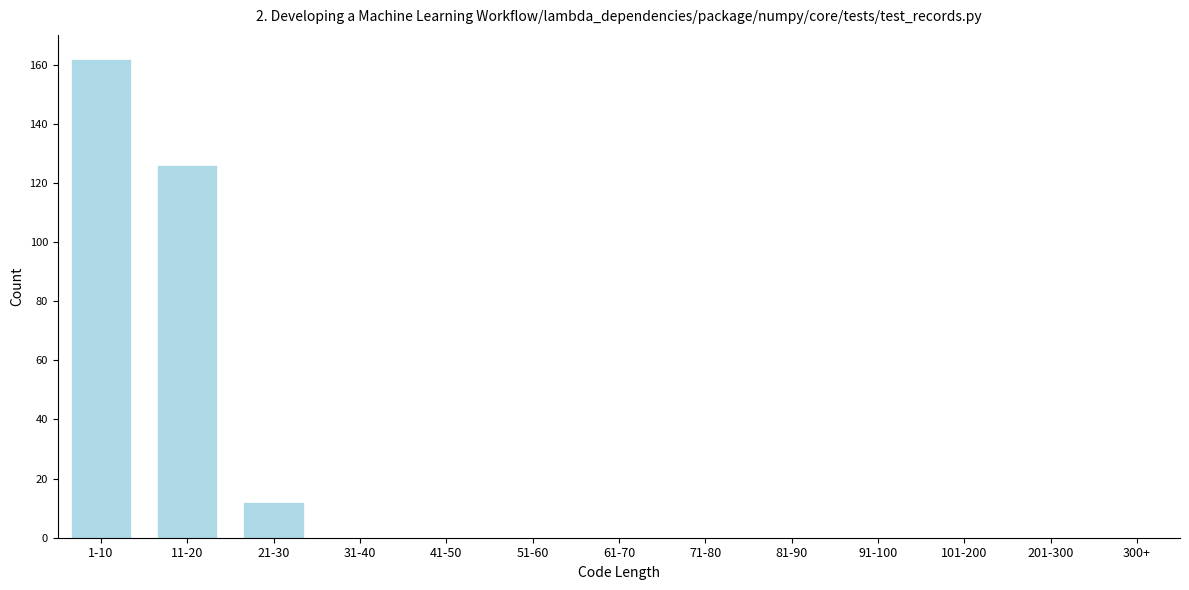

Reading left to right, list all the values displayed in this chart.

1-10=162	11-20=126	21-30=12	31-40=0	41-50=0	51-60=0	61-70=0	71-80=0	81-90=0	91-100=0	101-200=0	201-300=0	300+=0